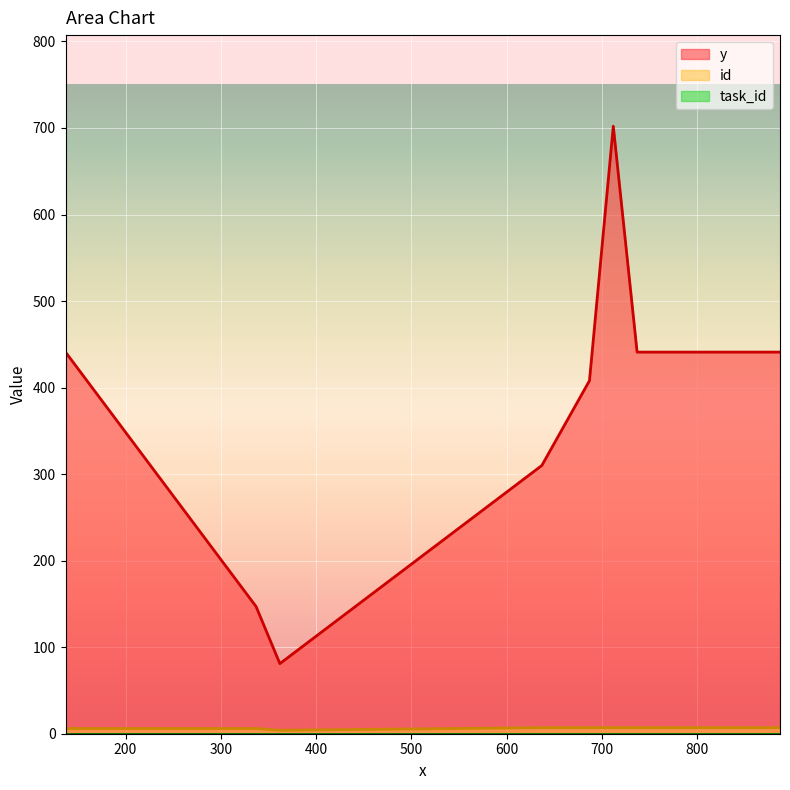

Between 137 and 737, which series saw the biggest shift?

id